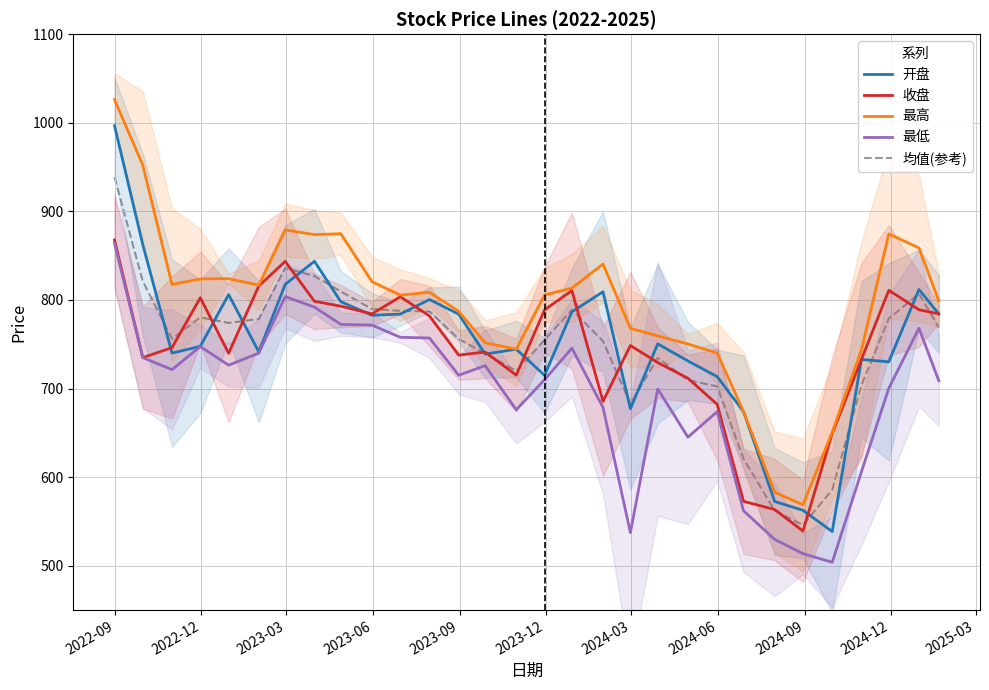

What is the difference between the maximum and minimum values in the 开盘 series?

458.3